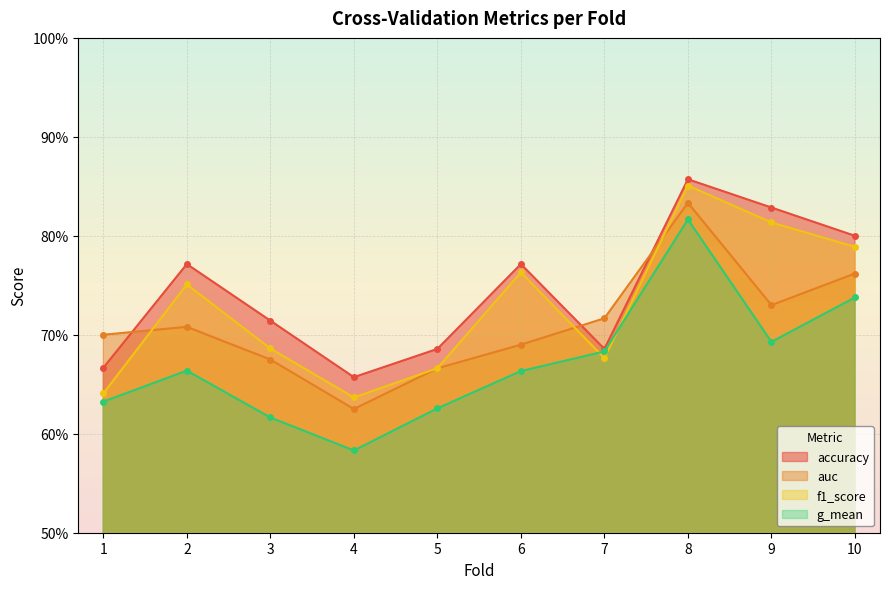

What is the sum of the f1_score values at 7 and 8?

1.5